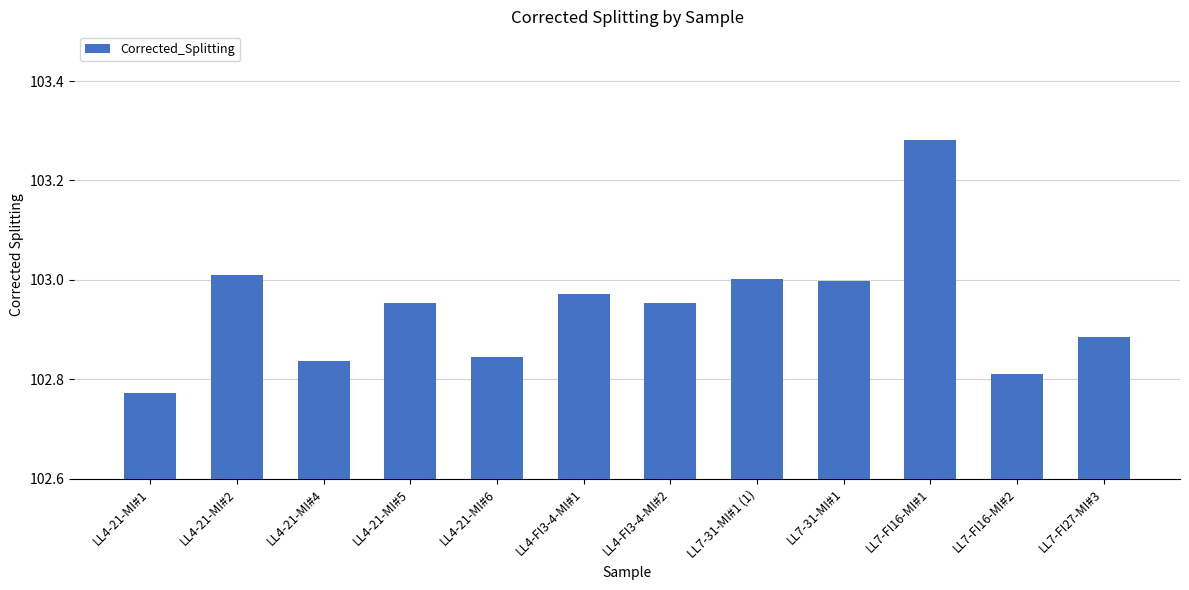

What is the sum of all values?

1235.3